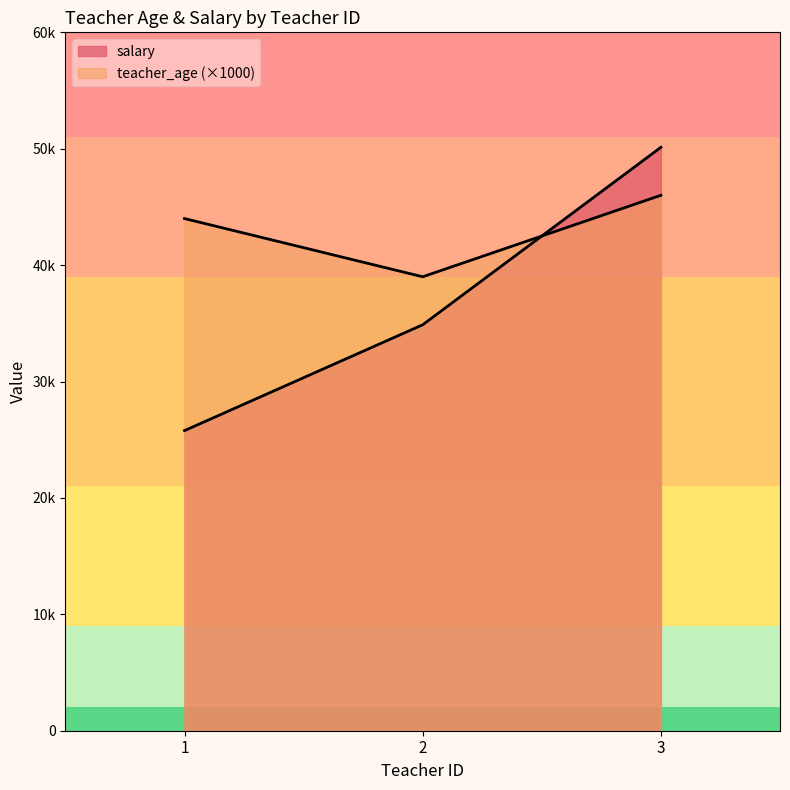

What is the difference between the salary values at 1 and 2?

9092.7